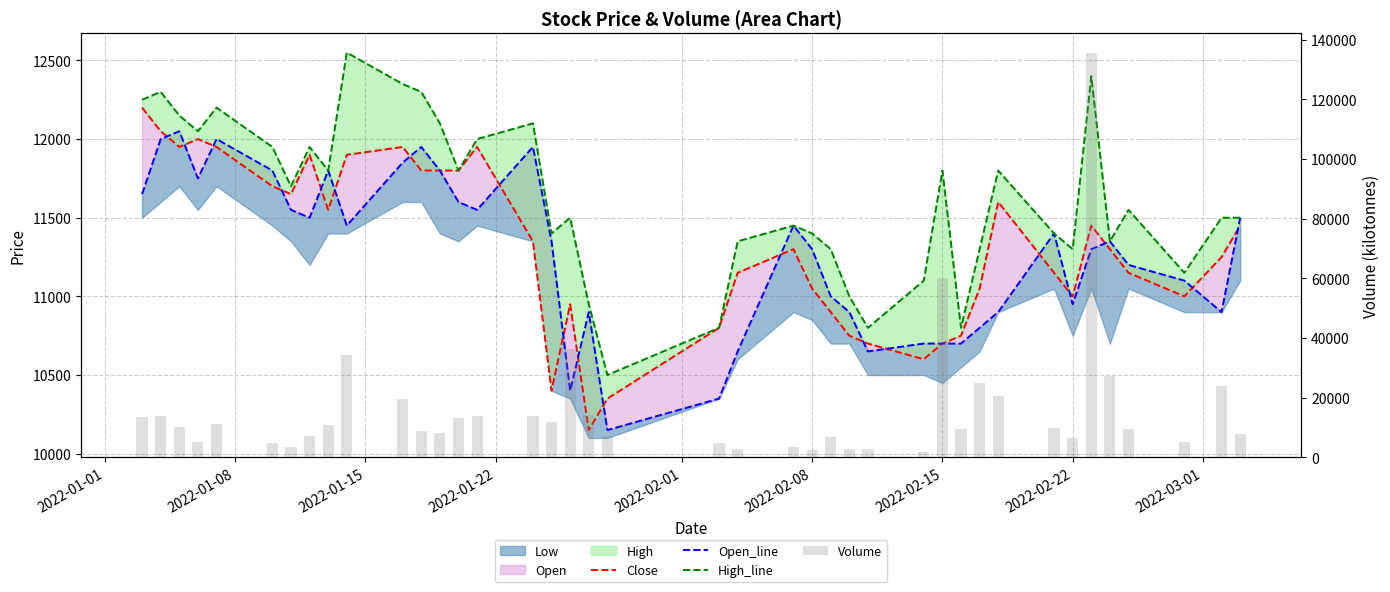

How many values in the Open_line series are below 11350?

19